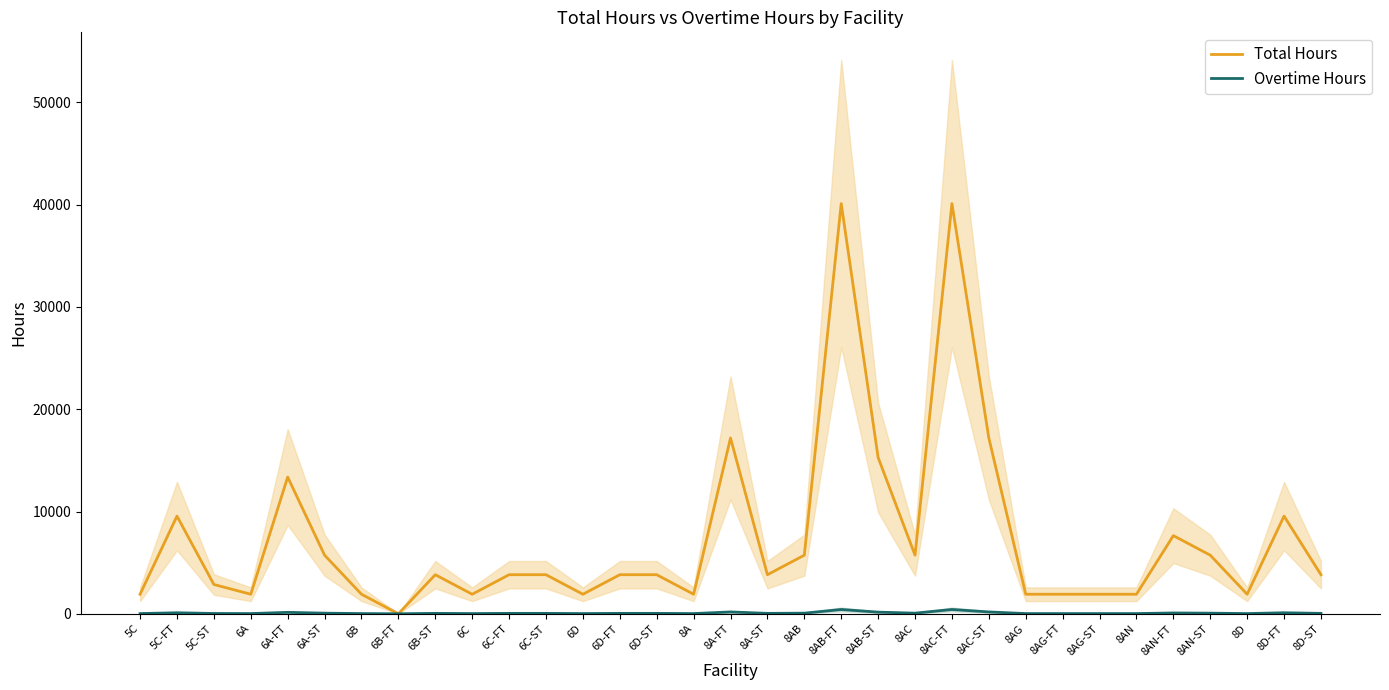

Is the value of Total Hours at 6C-FT greater than the value of Overtime Hours at 8A-FT?

Yes